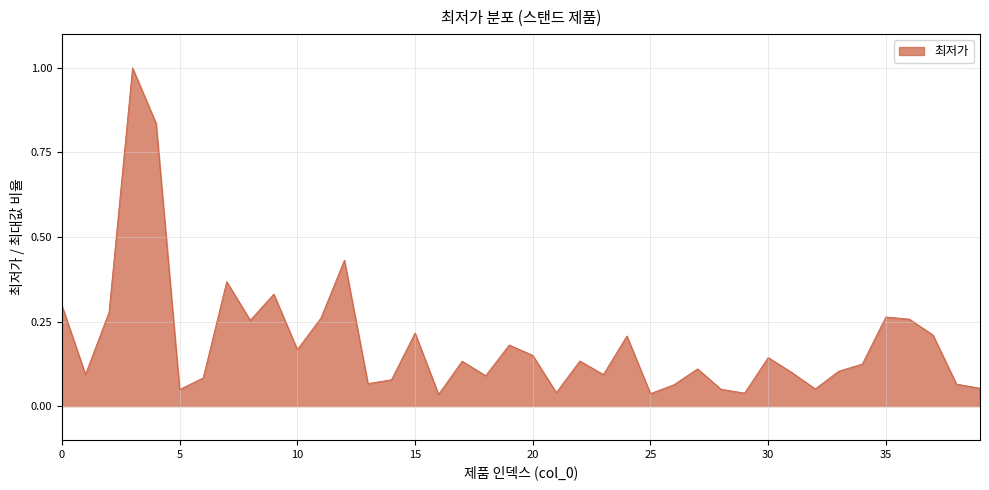

What is the greatest value displayed?

1.0